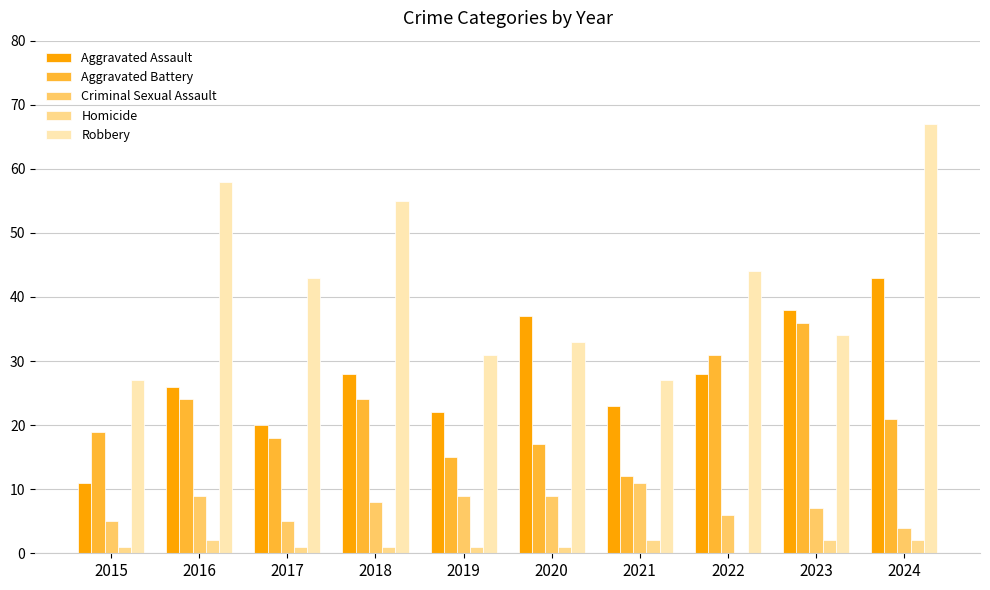

What value does the Criminal Sexual Assault series have at 2015?

5